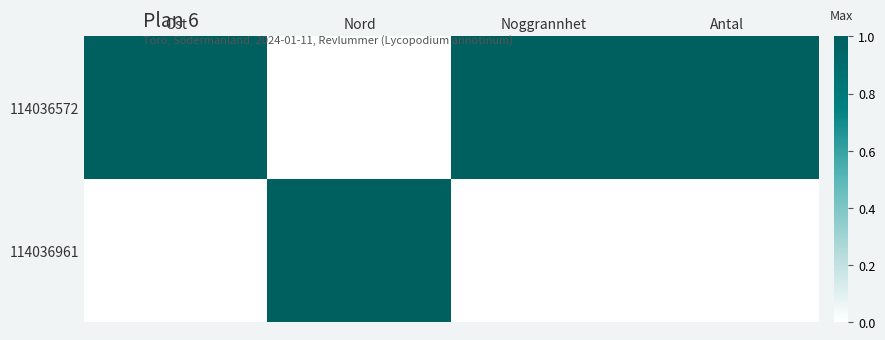

At which category is the sum across all series the highest?

Ost